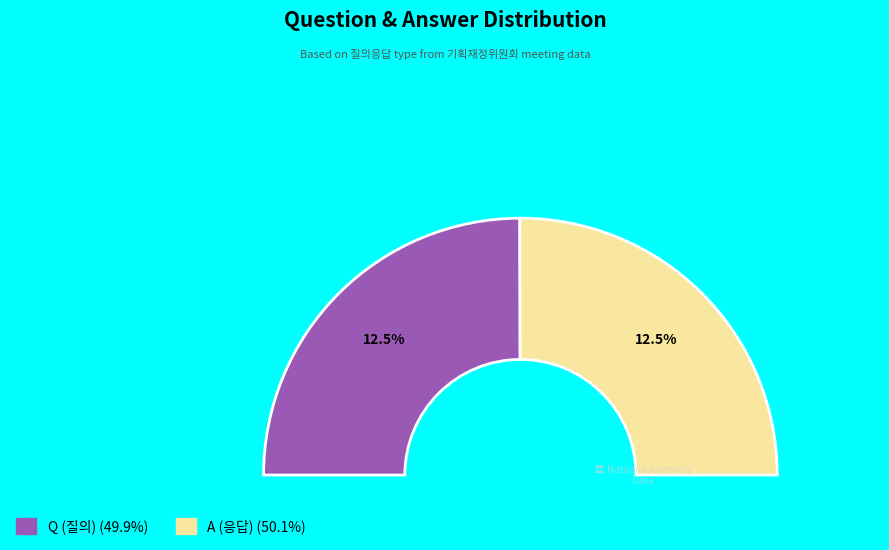

To the nearest percent, what percentage of the pie is A?

50%